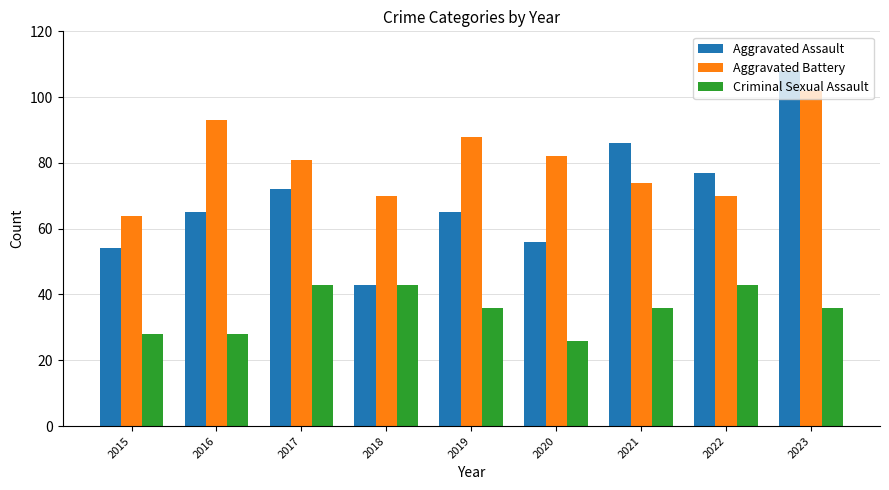

Count the number of data series in this chart.

3